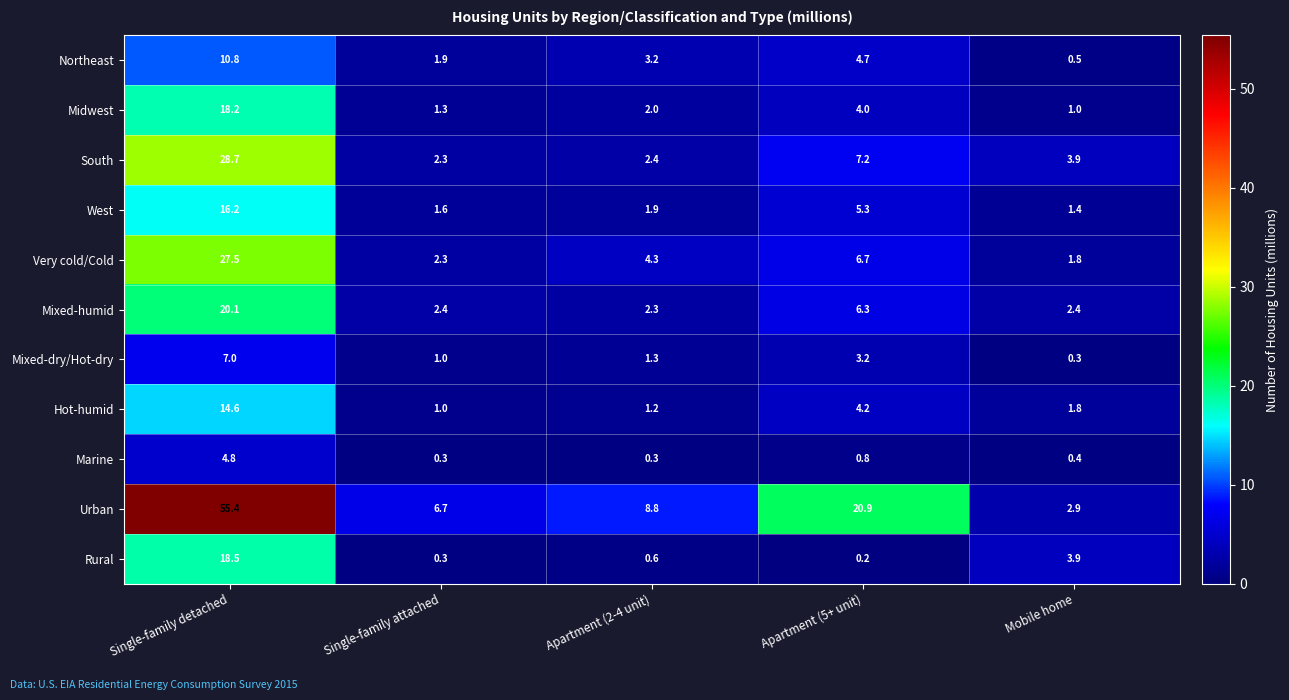

What is the spread (max minus min) of values at Apartment (2-4 unit)?

8.5